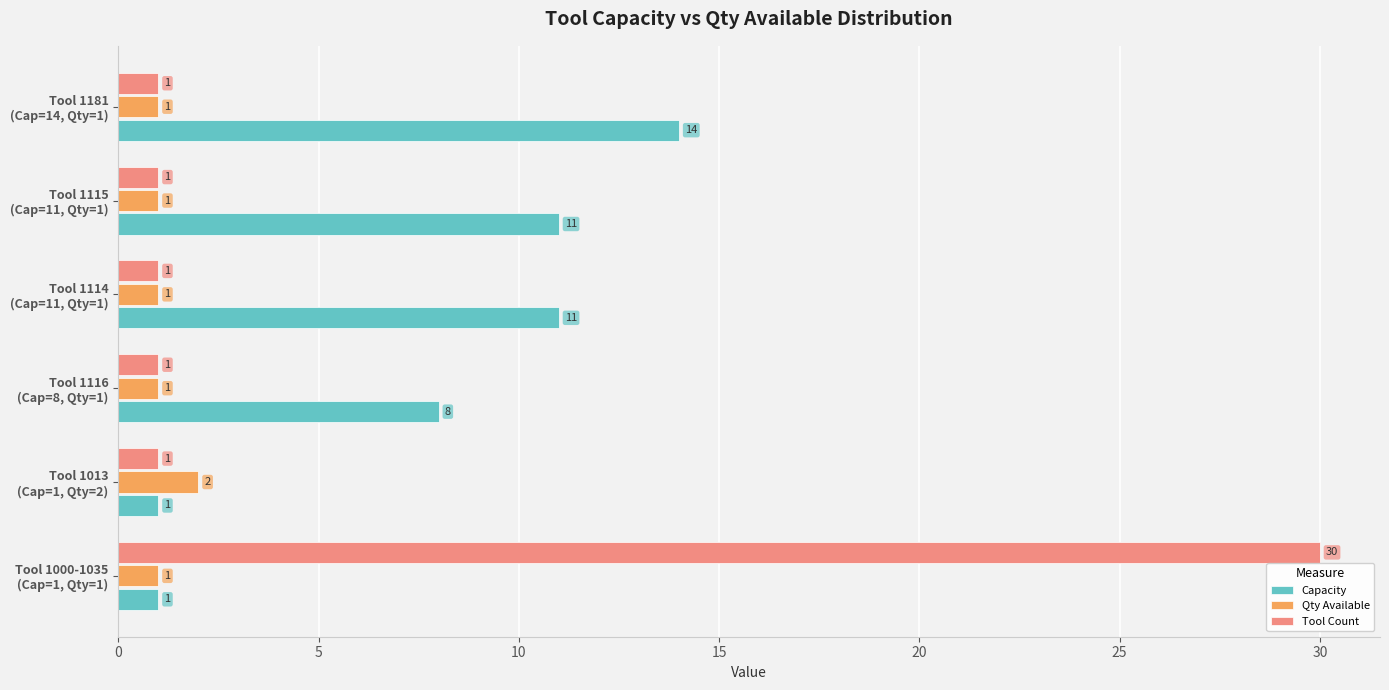

Which series has the widest spread of values?

Tool Count